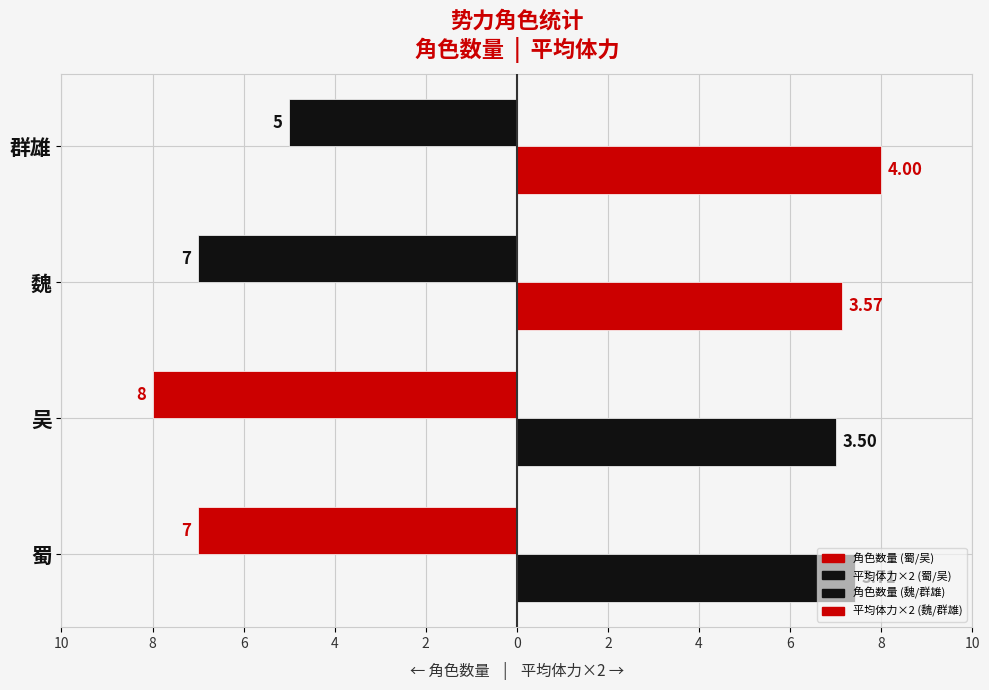

What is the value of the 平均体力×2 bar at the 1st from the left?

7.4